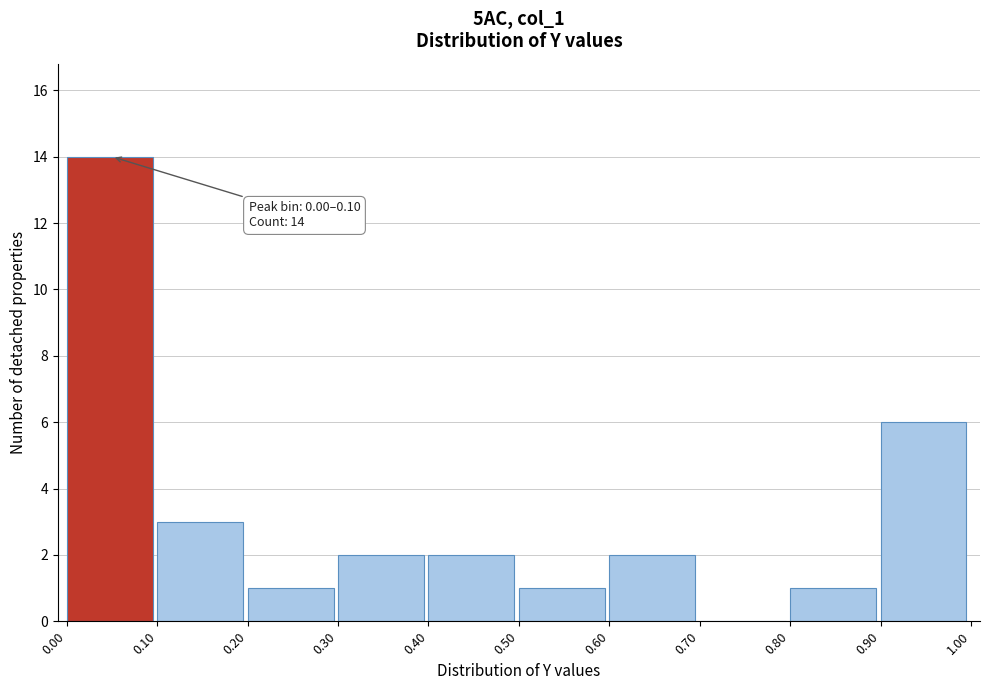

Over which range of the x-axis is the bar tallest?

0.00 to 0.10